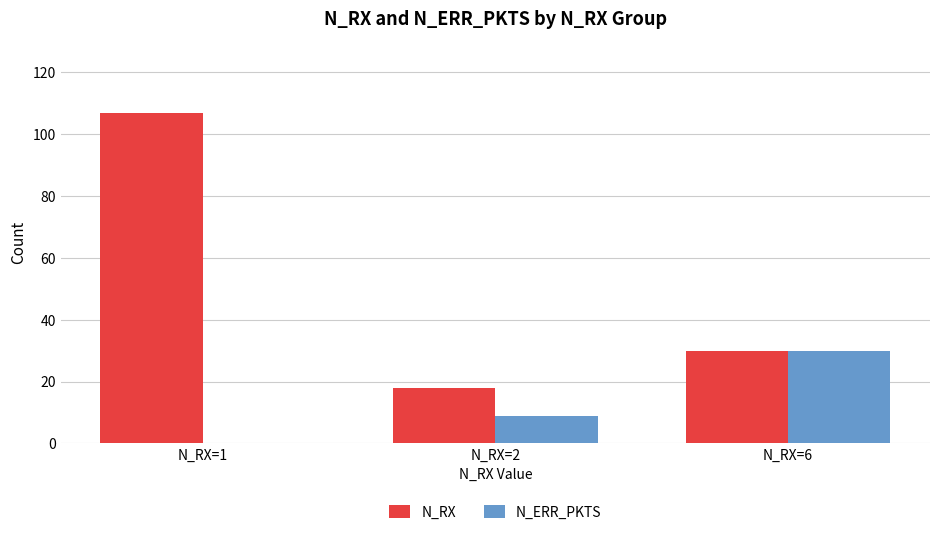

Count the number of data series in this chart.

2